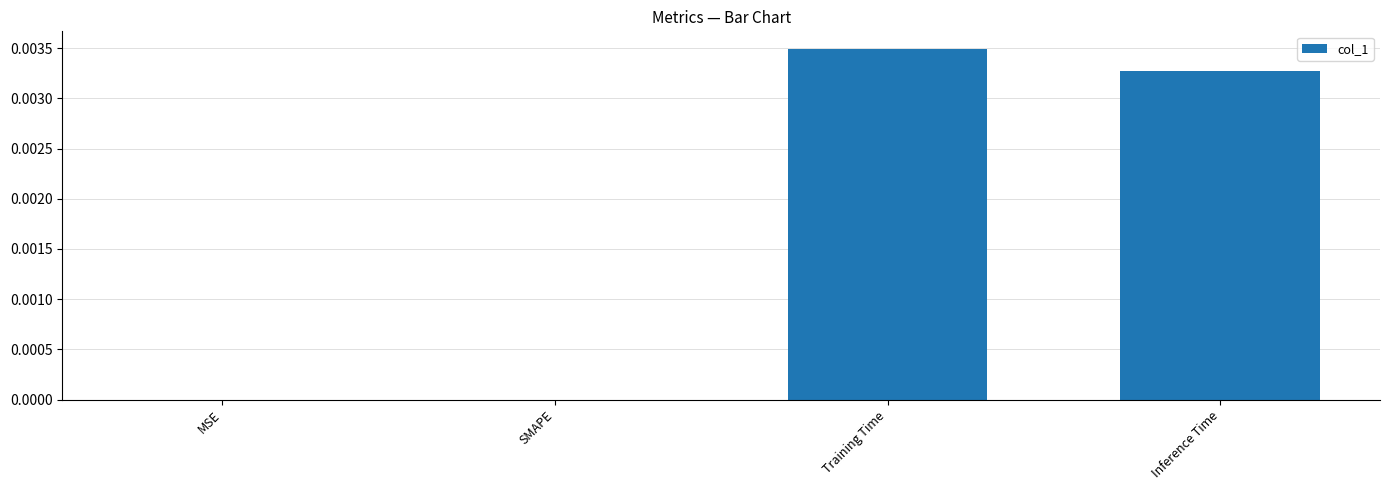

At which category does the chart reach its peak across all series?

Training Time